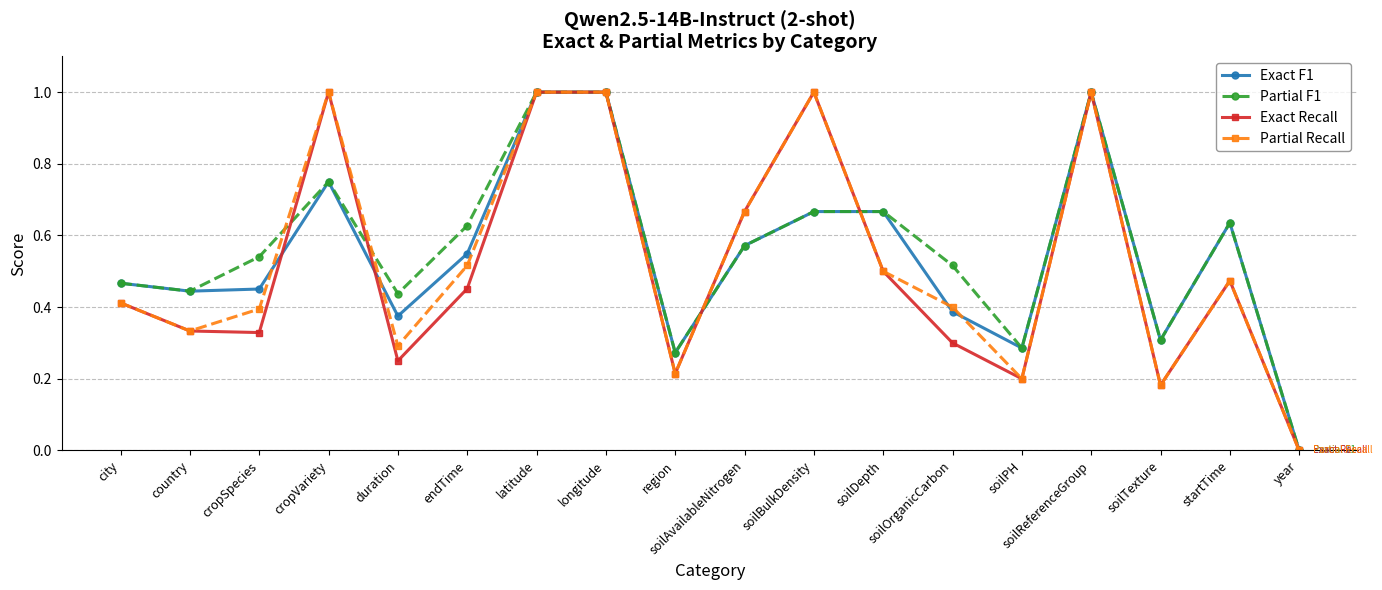

What is the total value across all series at country?

1.6